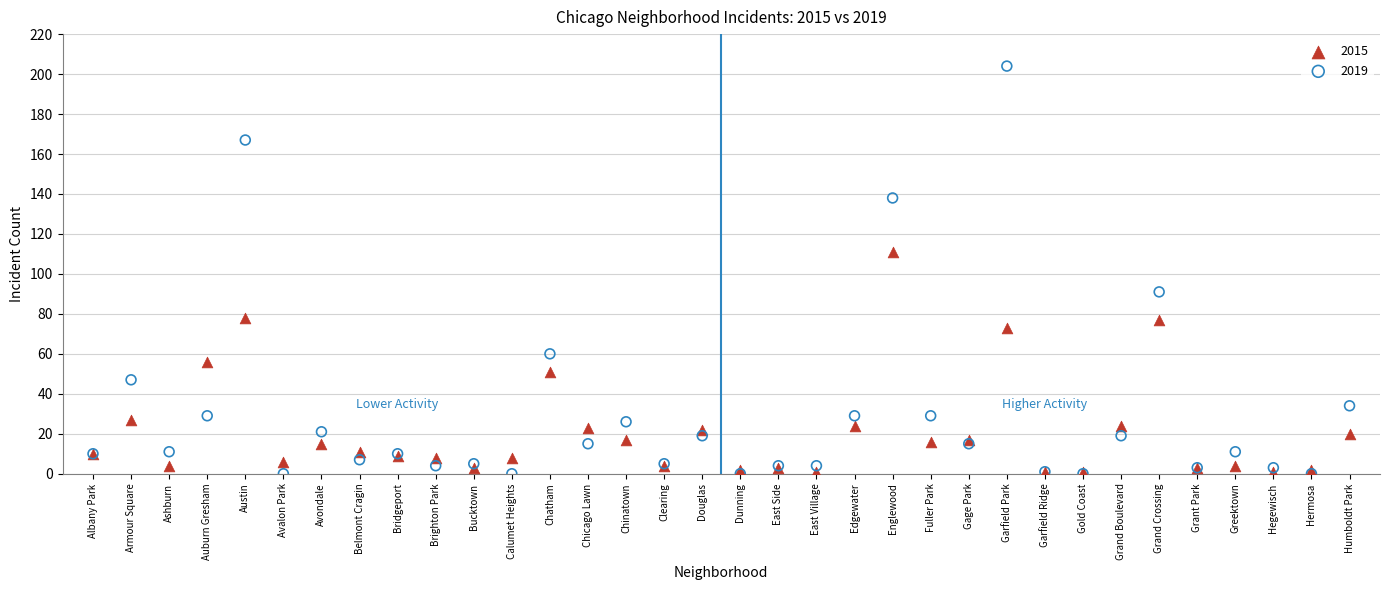

Which series has the widest spread of Y values?

2019